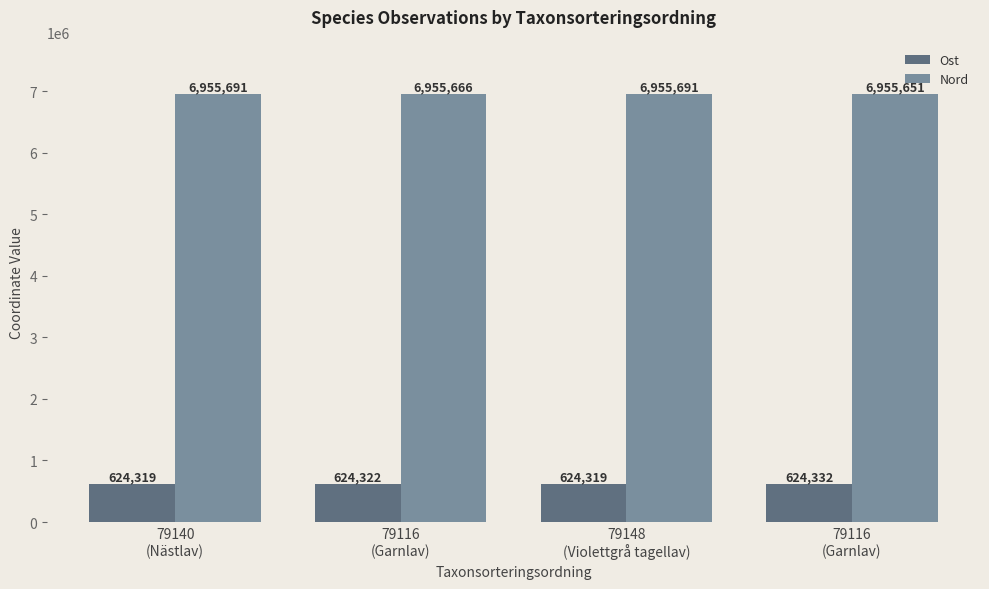

What are all the series names shown in the legend?

Ost, Nord